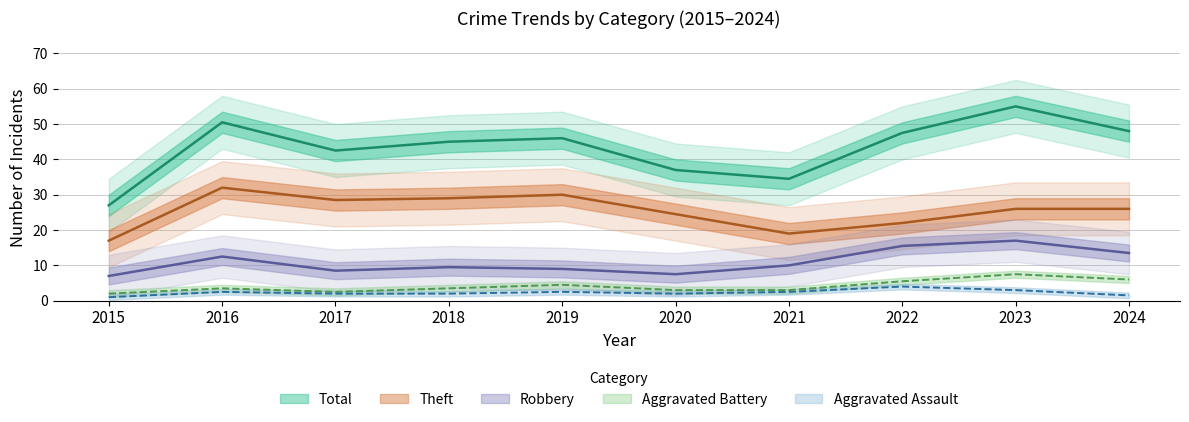

What is the value of the Aggravated Battery point at the 5th from the left?

4